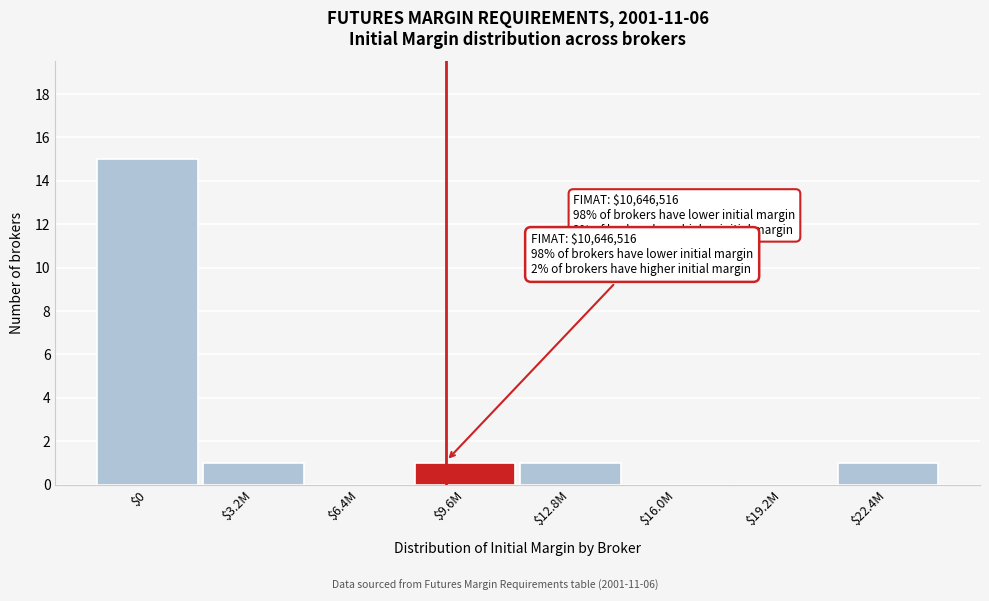

What is the sum of all values?

19